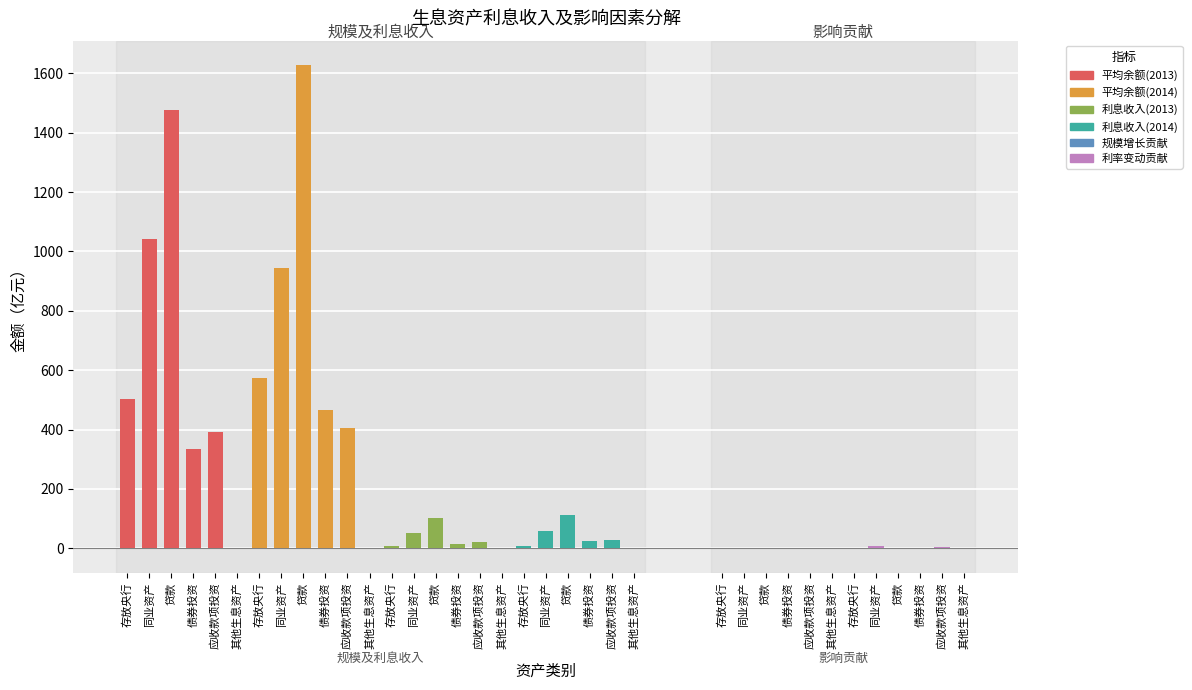

Which has a higher value, 债券投资 or 其他生息资产?

债券投资